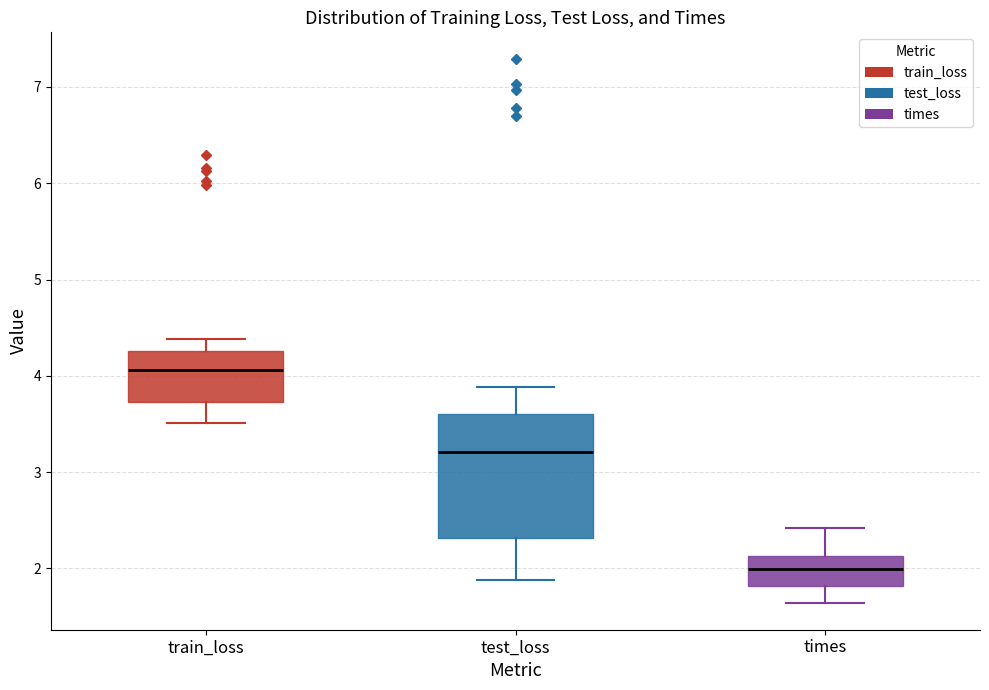

Comparing the boxes themselves (not the whiskers), which one is the tallest?

test_loss